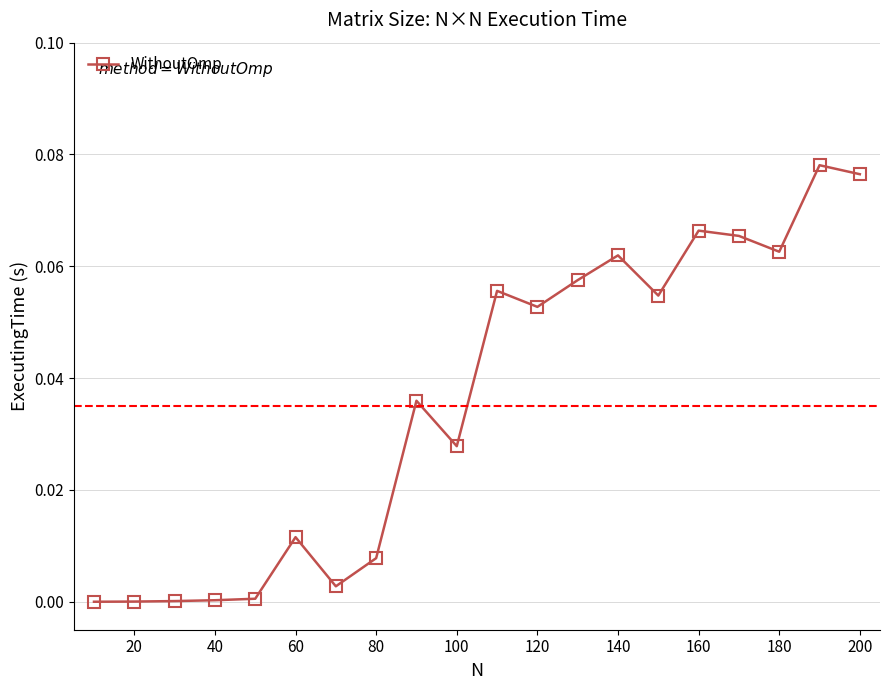

True or false: there are more than 0 points higher than both neighbors.

True